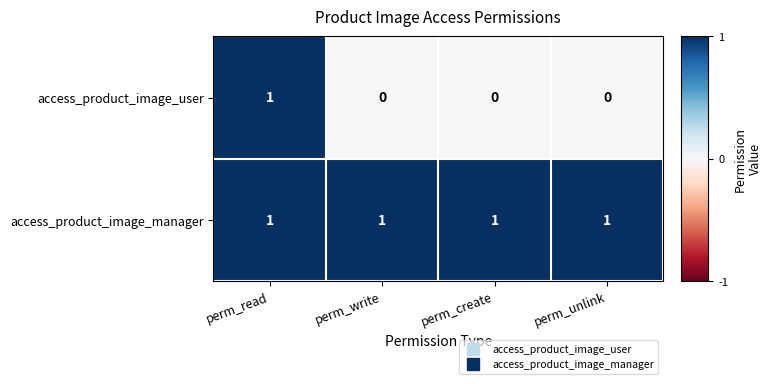

Is the value of access_product_image_manager at perm_write greater than the value of access_product_image_user at perm_write?

Yes